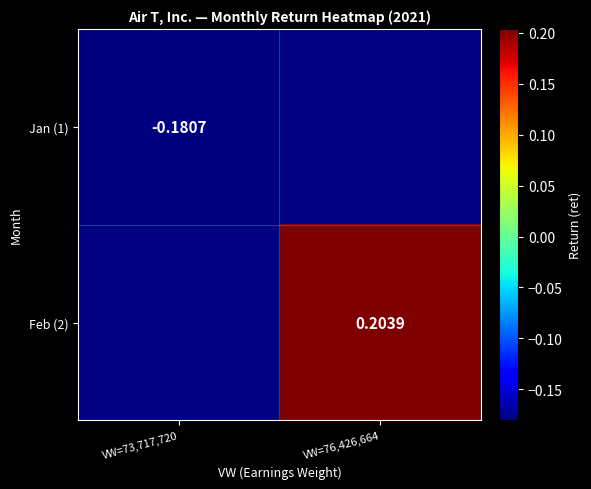

How many series are shown in this chart?

2